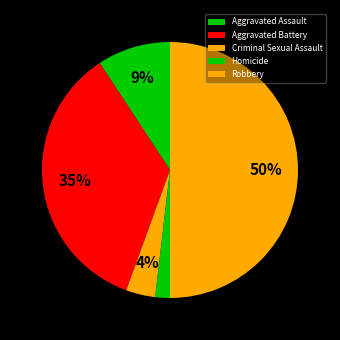

Do Homicide and Aggravated Battery together represent more than half of the pie?

No